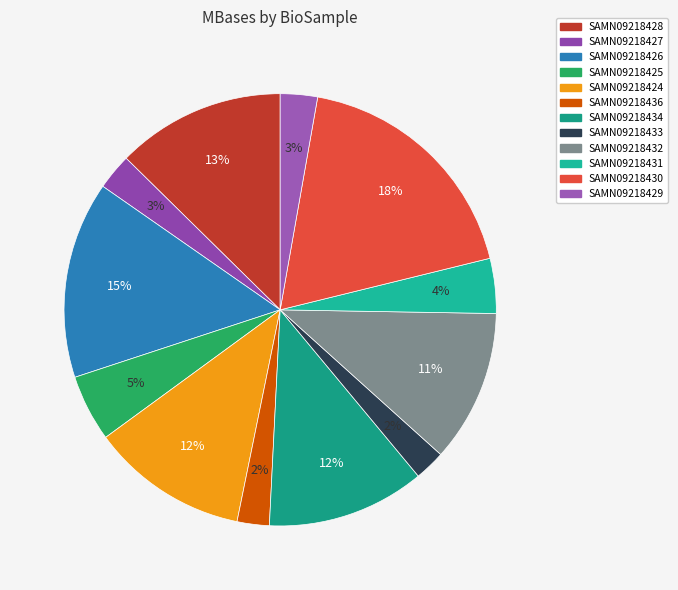

Is there a majority slice in this chart?

No